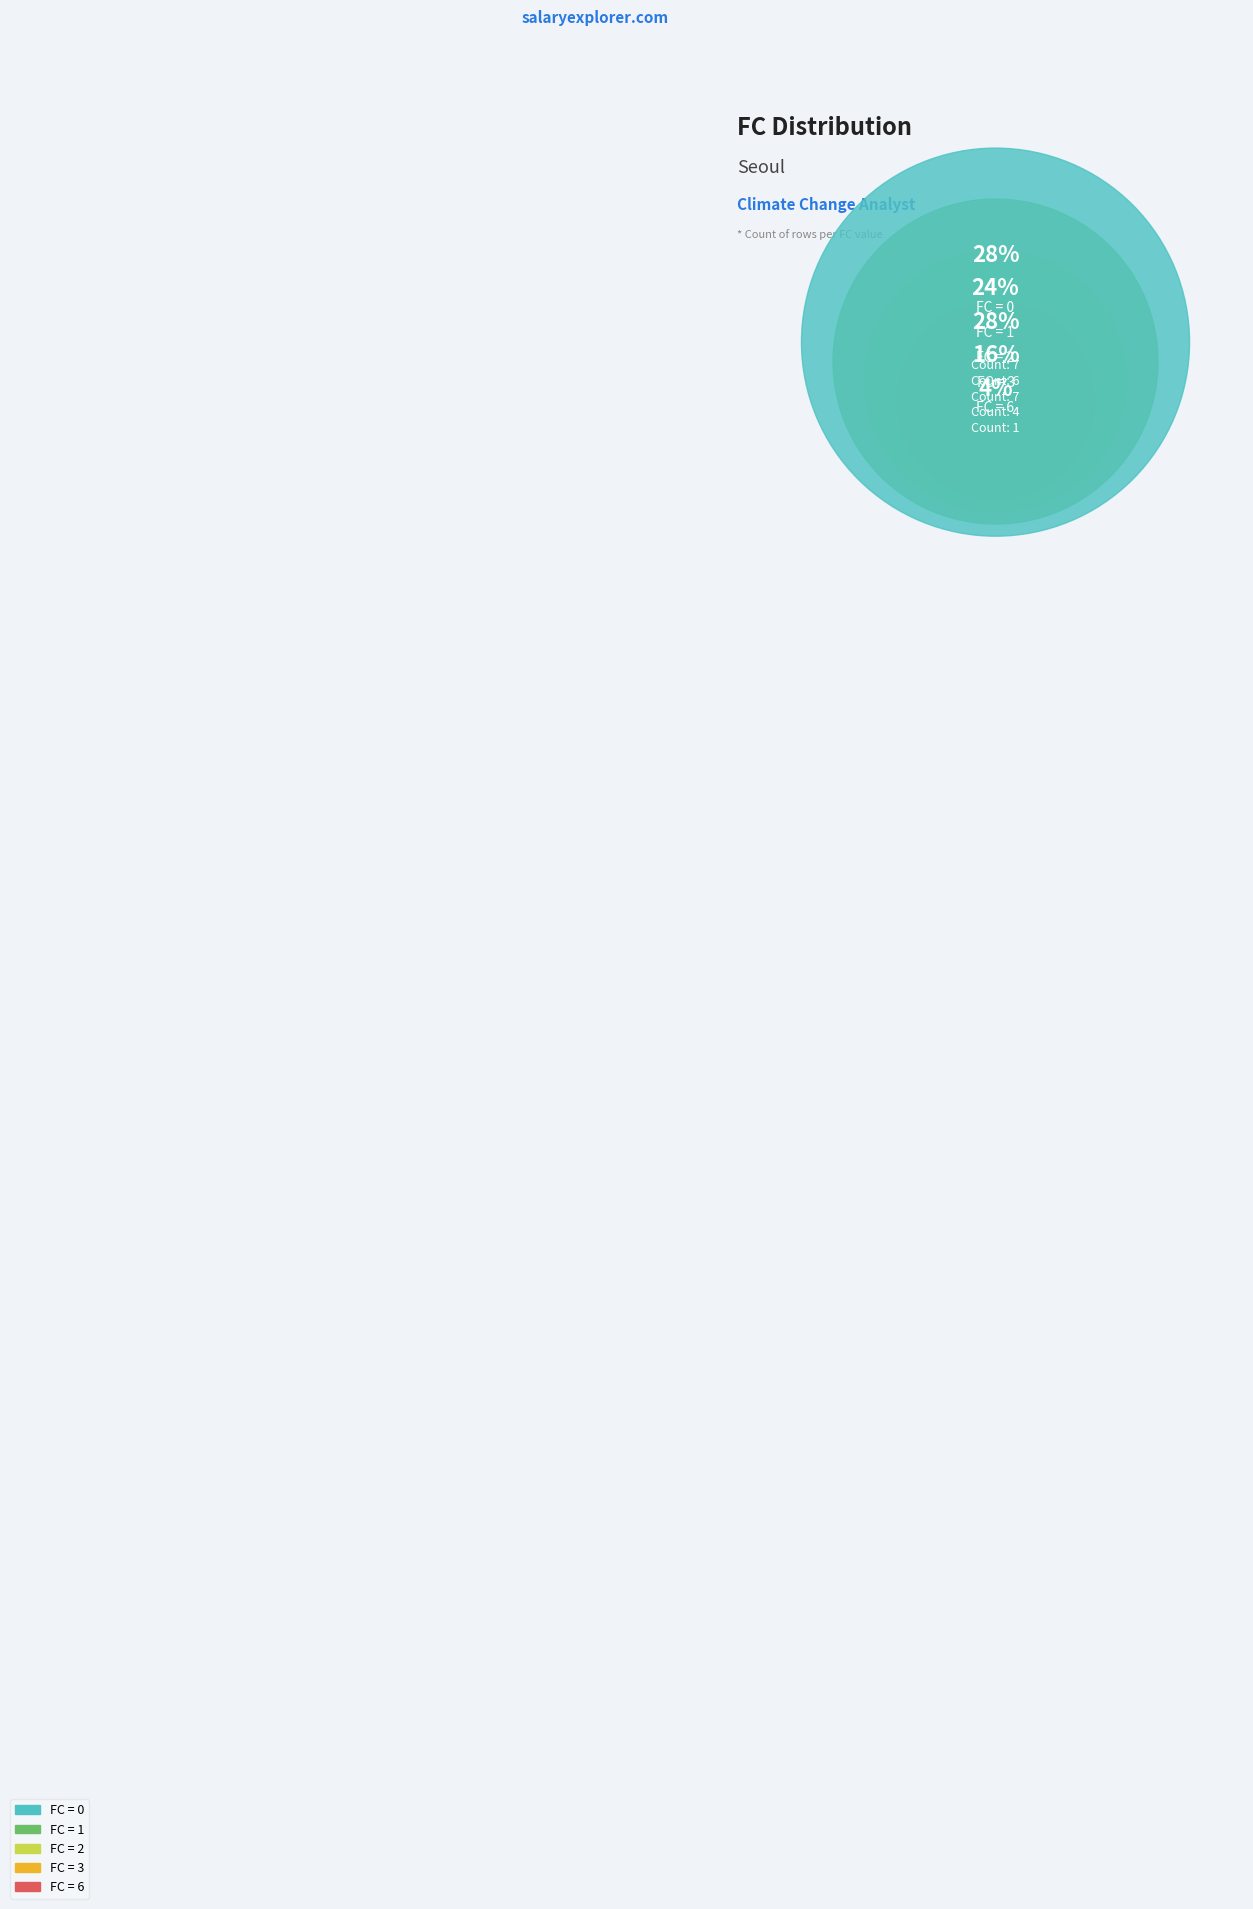

Is the sum of FC_2 and FC_1 greater than half?

Yes